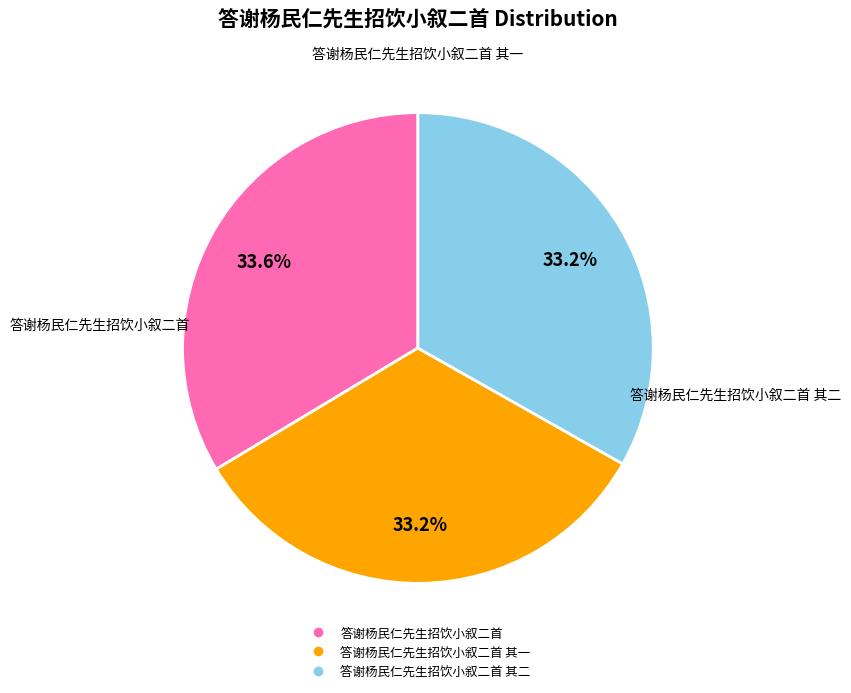

Is there any slice that represents more than half of the pie?

No